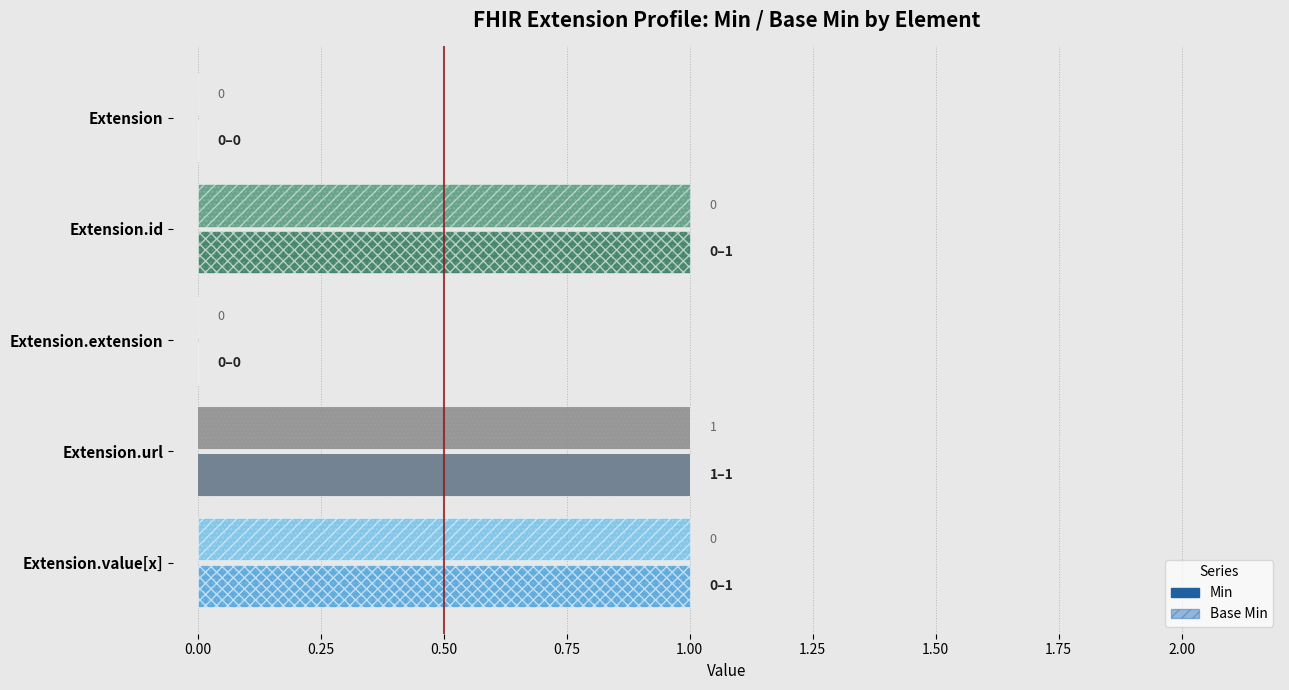

How many bars are there in each group?

2